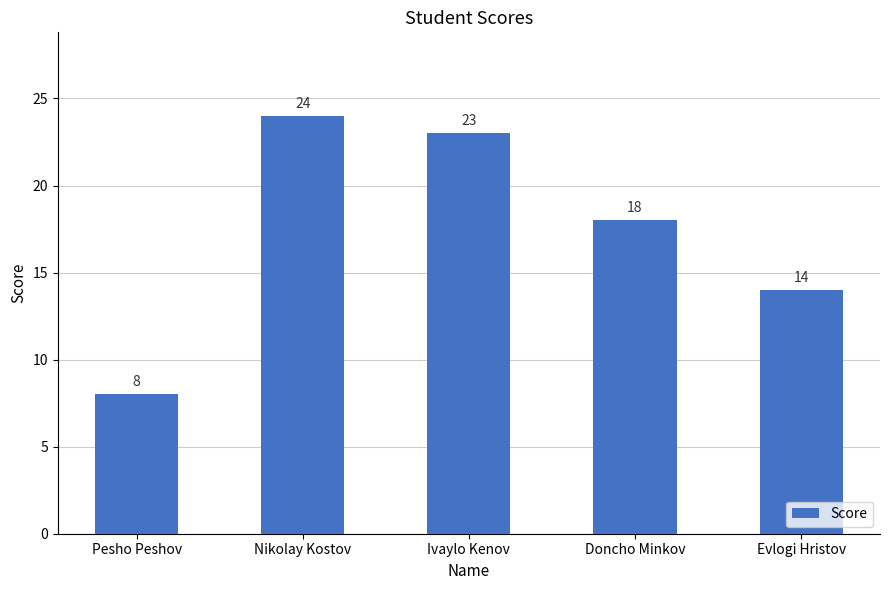

What is the ratio of the value at Doncho Minkov to the value at Ivaylo Kenov?

0.8